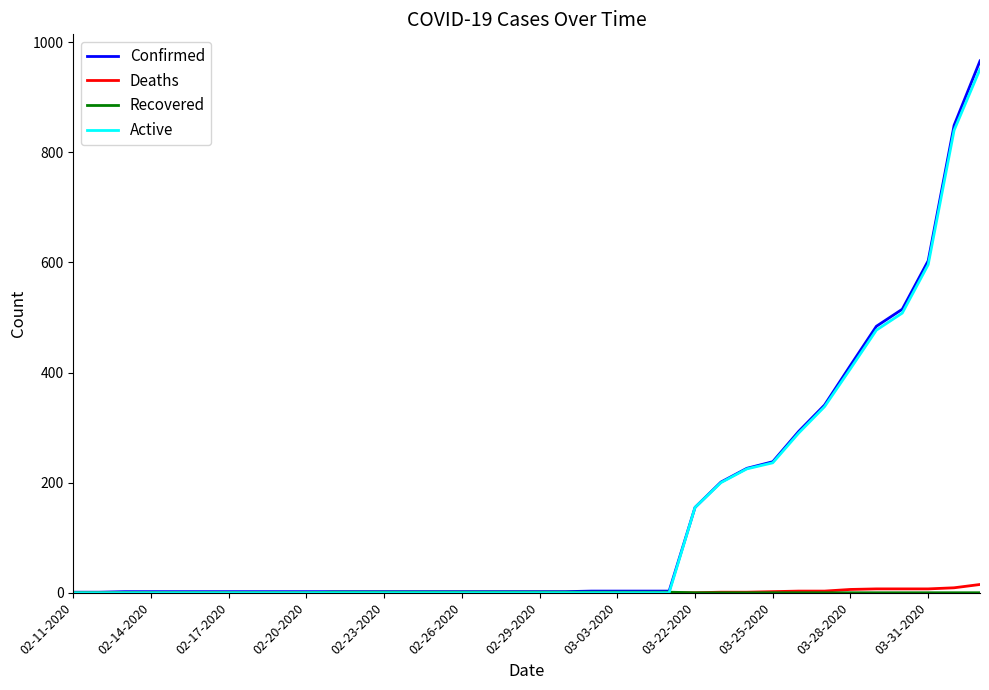

Which series has the widest spread of values?

Confirmed